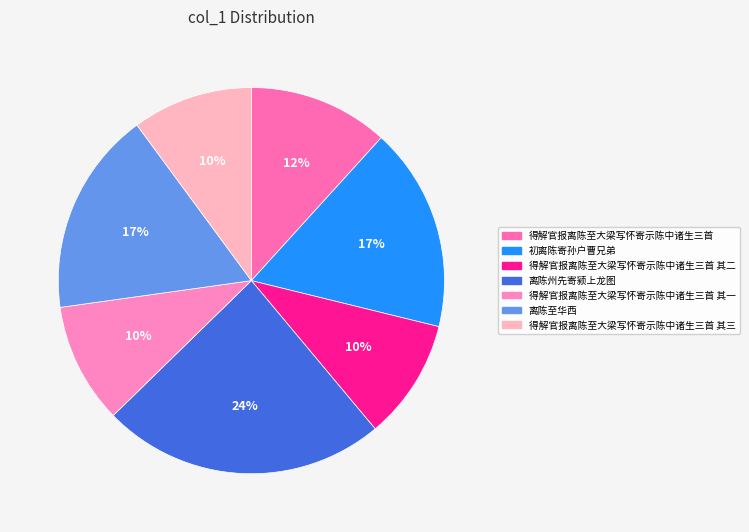

Rank the categories by value from lowest to highest.

得解官报离陈至大梁写怀寄示陈中诸生三首 其一, 得解官报离陈至大梁写怀寄示陈中诸生三首 其二, 得解官报离陈至大梁写怀寄示陈中诸生三首 其三, 得解官报离陈至大梁写怀寄示陈中诸生三首, 初离陈寄孙户曹兄弟, 离陈至华西, 离陈州先寄颍上龙图